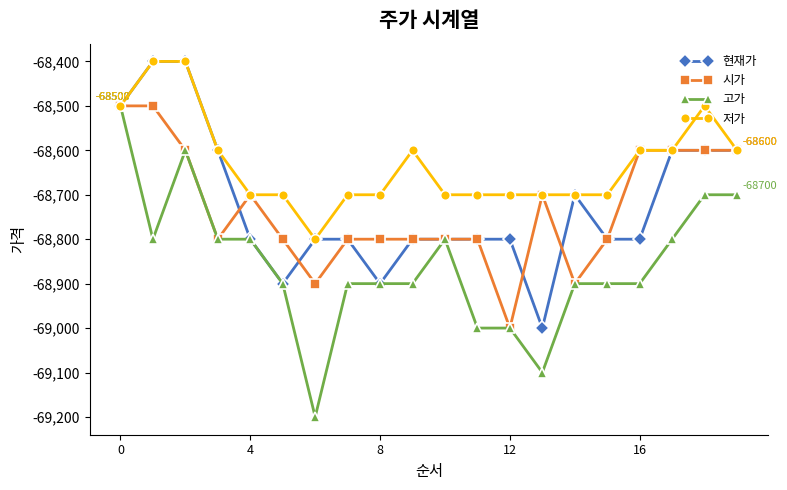

Which series has the widest spread of values?

고가